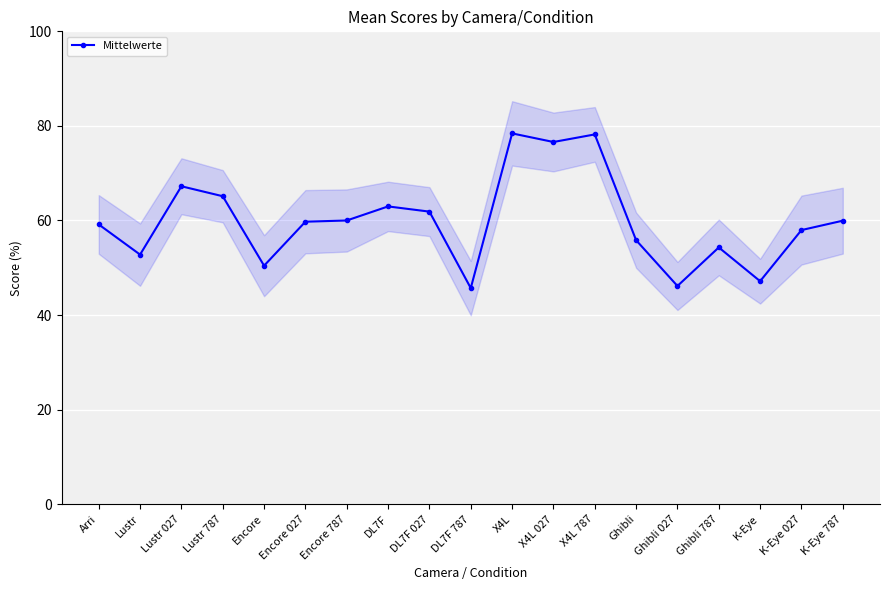

What is the value of the Mittelwerte point at the 12th from the left?

76.6